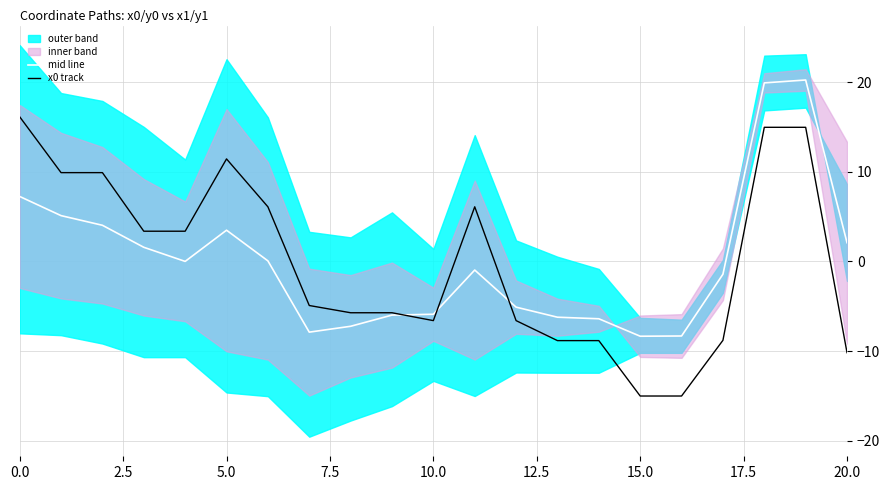

Which series has the largest total across all categories?

mid line